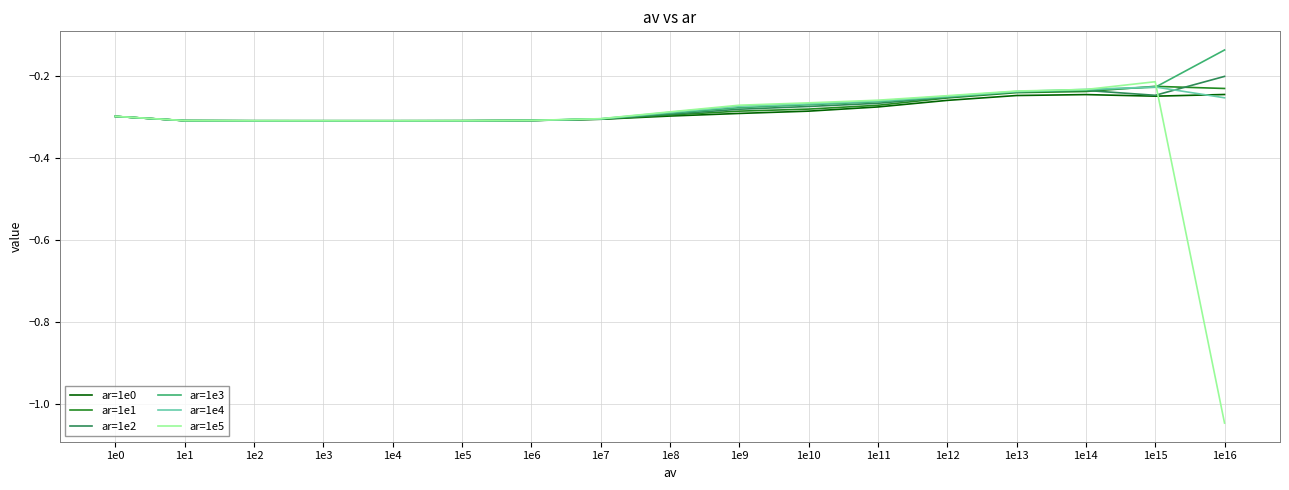

The value of ar=1e5 at 1e1 is -0.3. True or false?

True